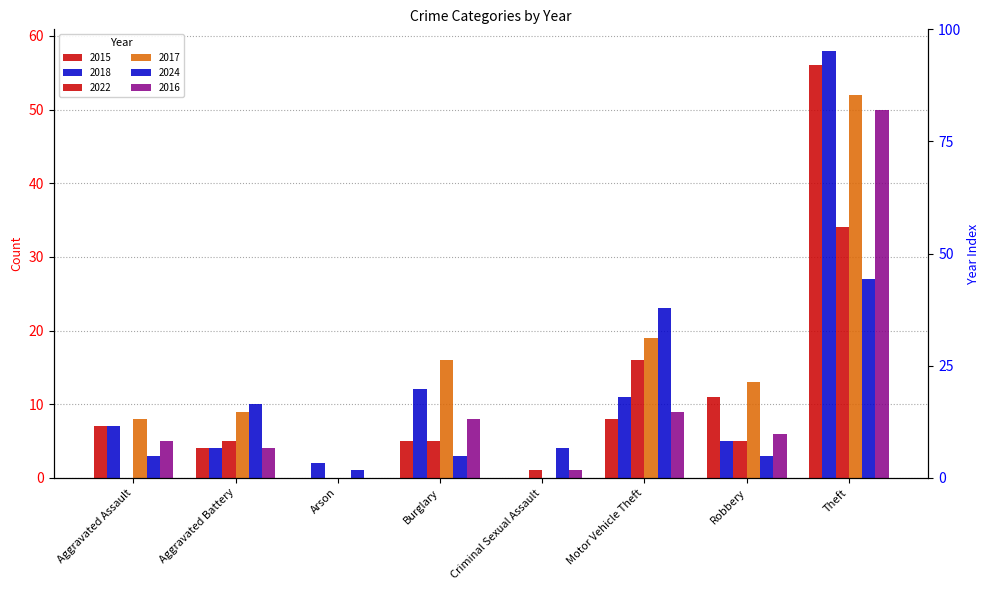

Reading left to right, what are all the values shown in this chart?

2015: 7	4	0	5	0	8	11	56
2018: 7	4	2	12	0	11	5	58
2022: 0	5	0	5	1	16	5	34
2017: 8	9	0	16	0	19	13	52
2024: 3	10	1	3	4	23	3	27
2016: 5	4	0	8	1	9	6	50